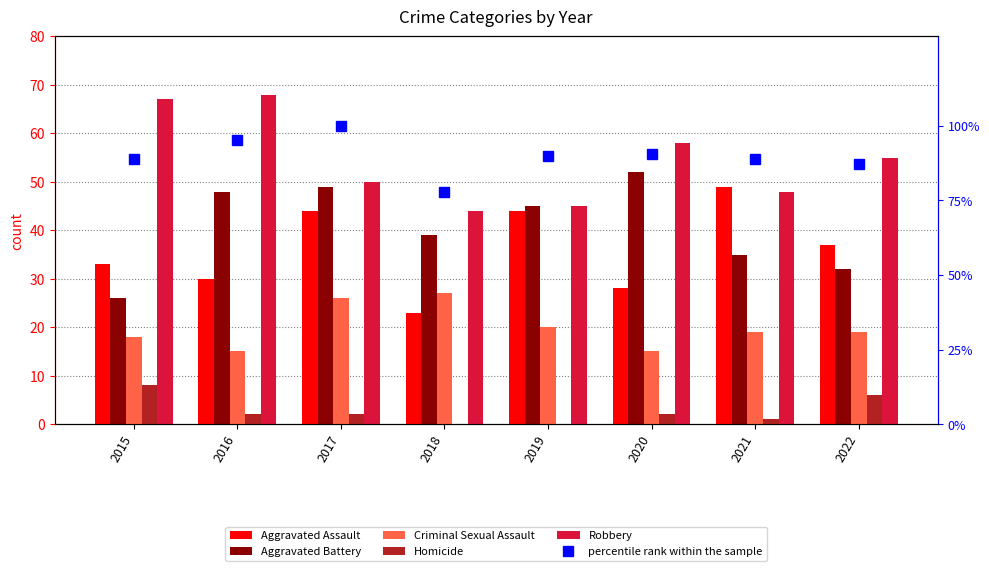

Does the chart contain any negative values?

No